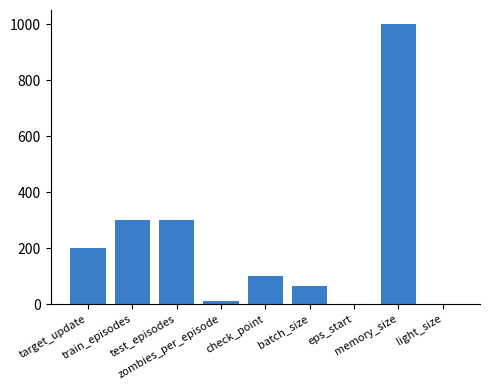

Is it true that the value at memory_size is 1559?

False